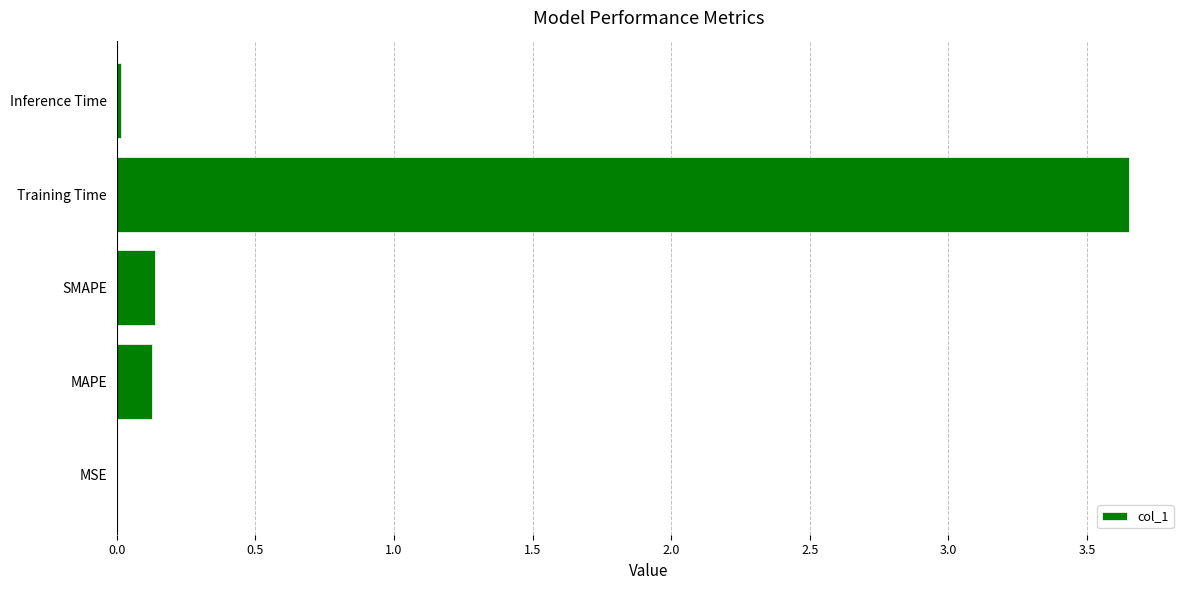

What is the sum of the values at Training Time and SMAPE?

3.8